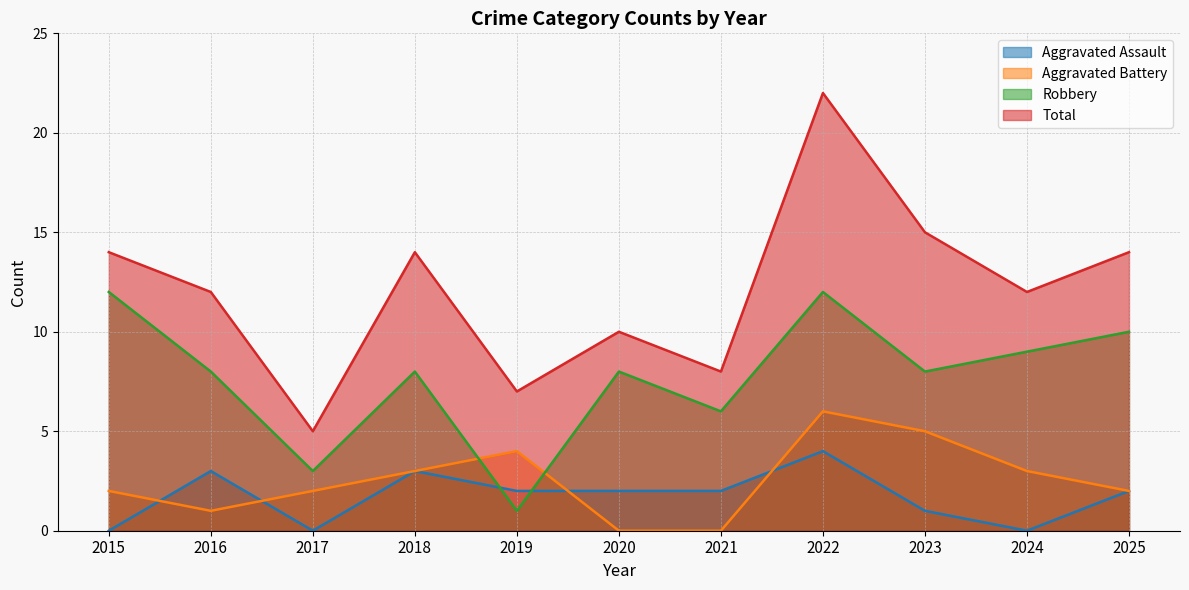

How many data points in Aggravated Battery are above 2?

5